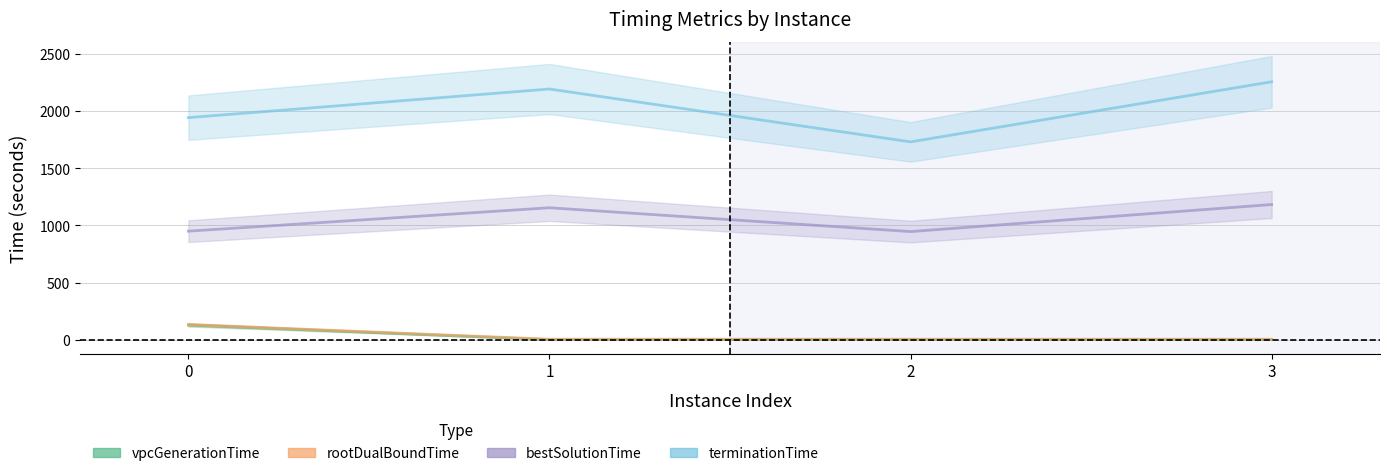

At which category is the sum across all series the highest?

3